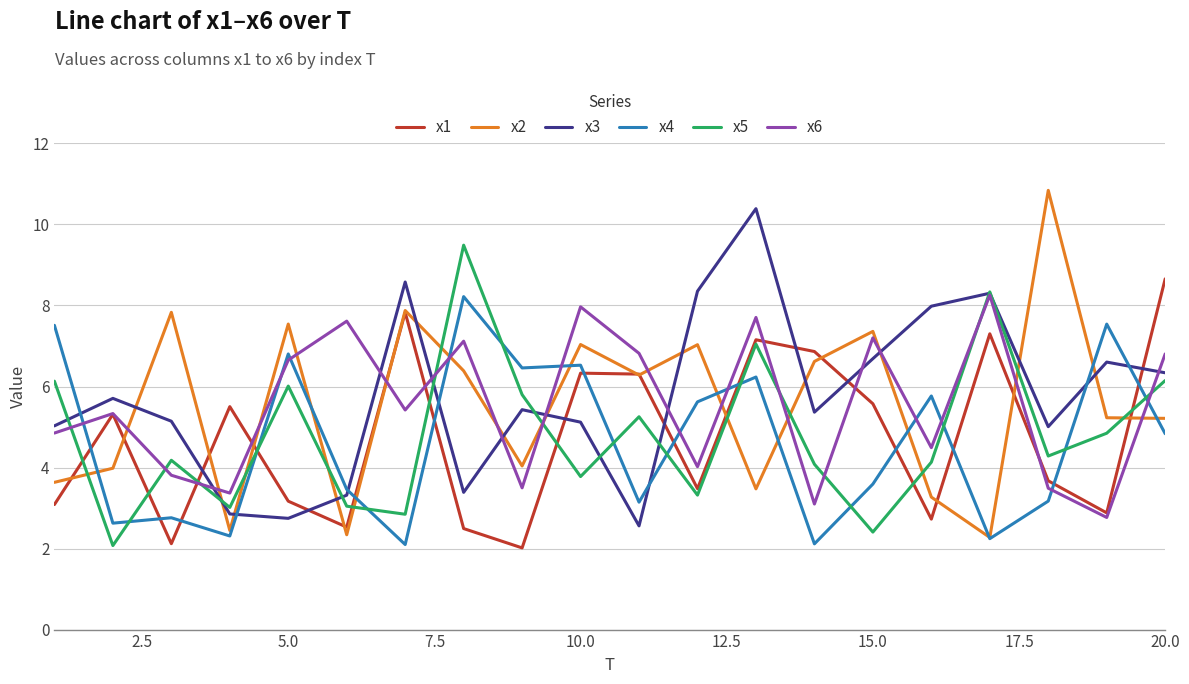

What are all the series names shown in the legend?

x1, x2, x3, x4, x5, x6